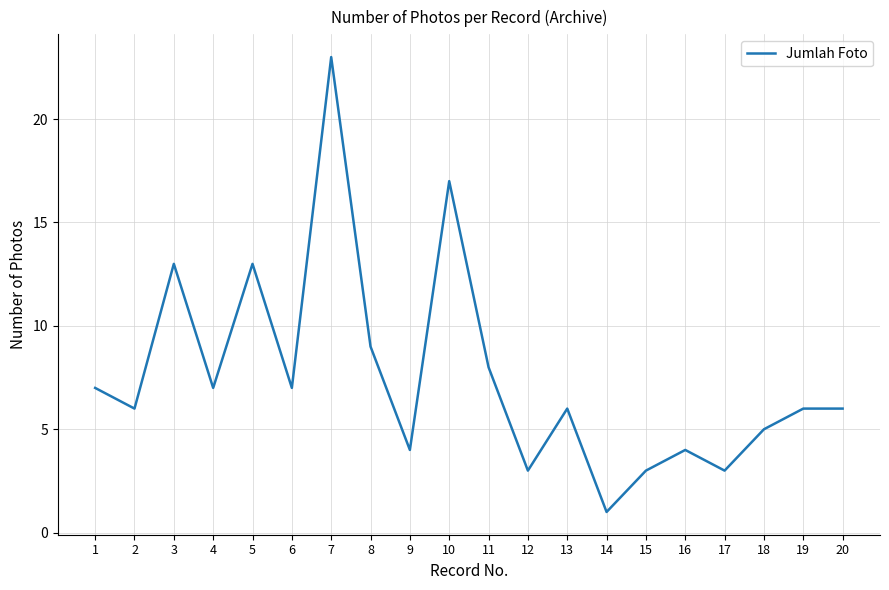

What is the sum of all values?

151